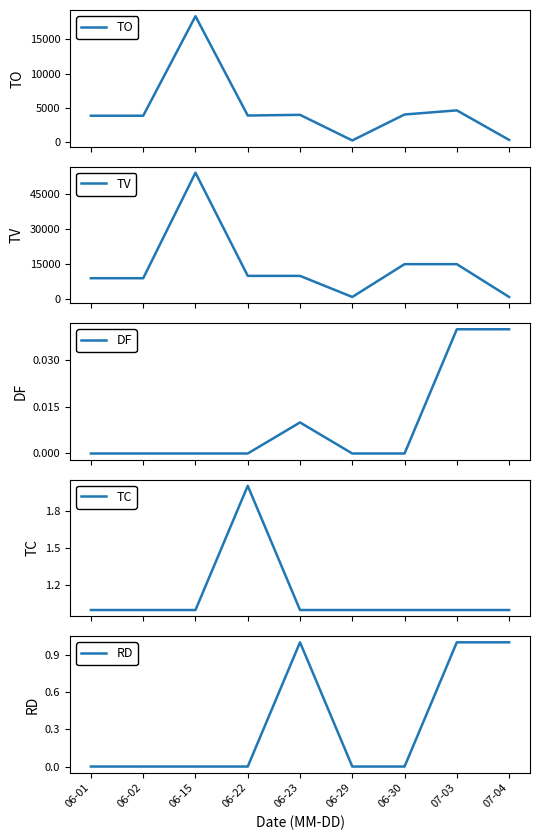

Which series has the widest spread of values?

TV